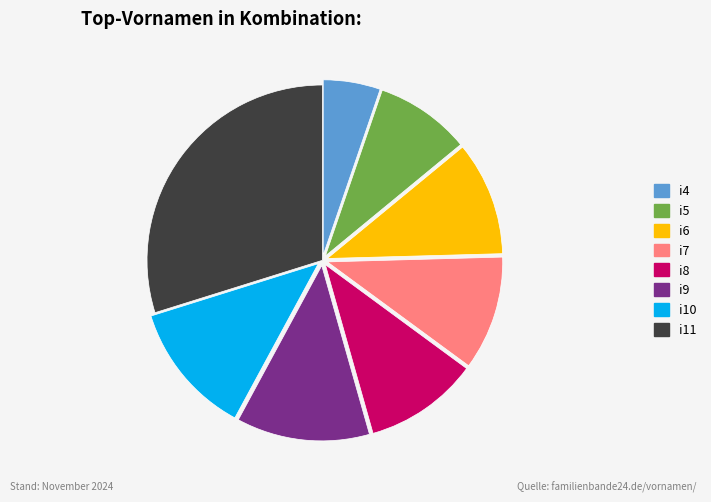

Is it true that i7 is 11% of the pie?

True